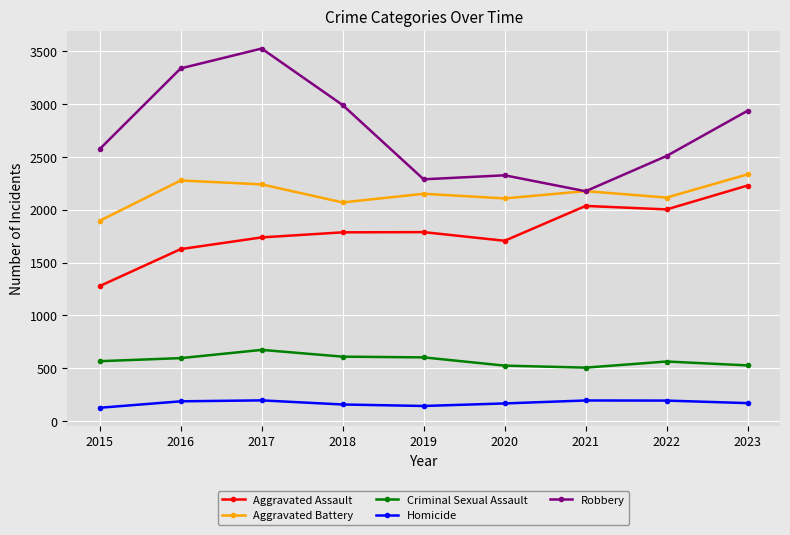

True or false: Criminal Sexual Assault and Robbery cross at least once.

False